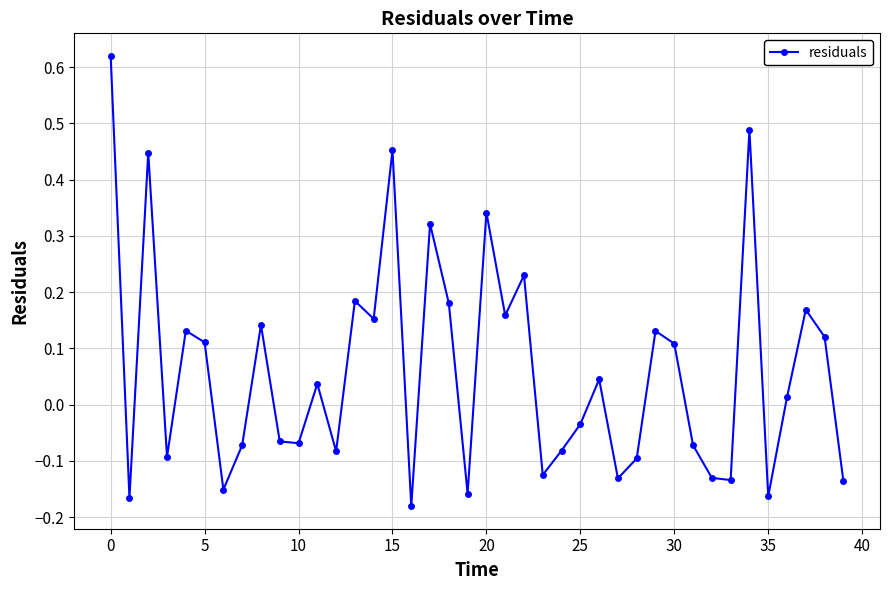

What is the difference between the maximum and minimum values?

0.8